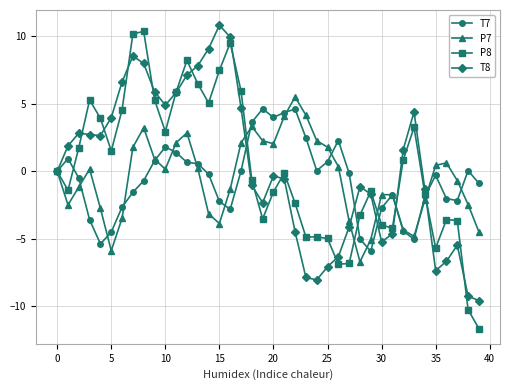

How many categories are shown in the chart?

40